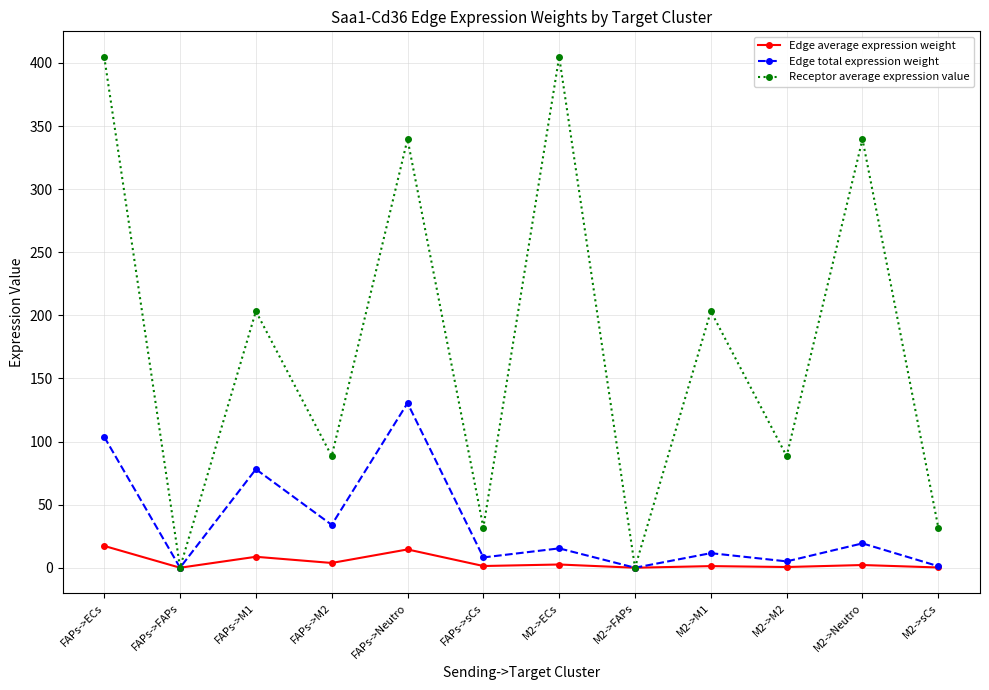

What is the value of the Receptor average expression value point at the 5th from the left?

339.6